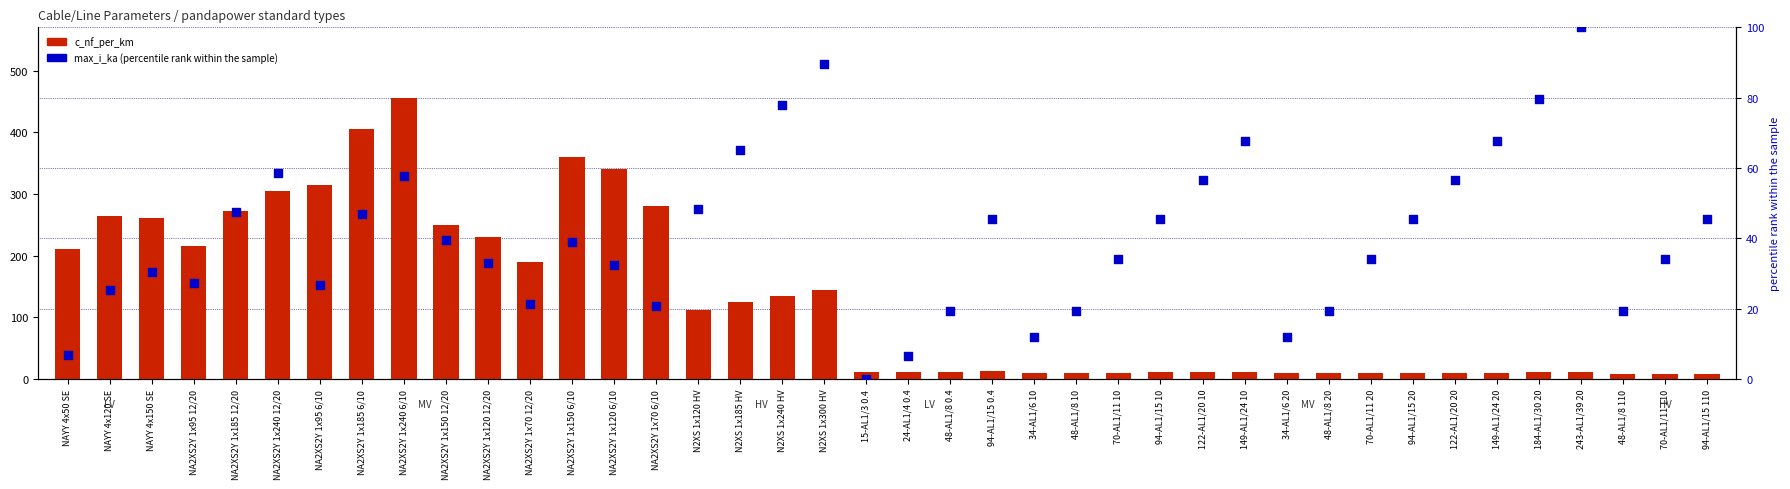

What is the total value across all series at NA2XS2Y 1x70 12/20?

211.3